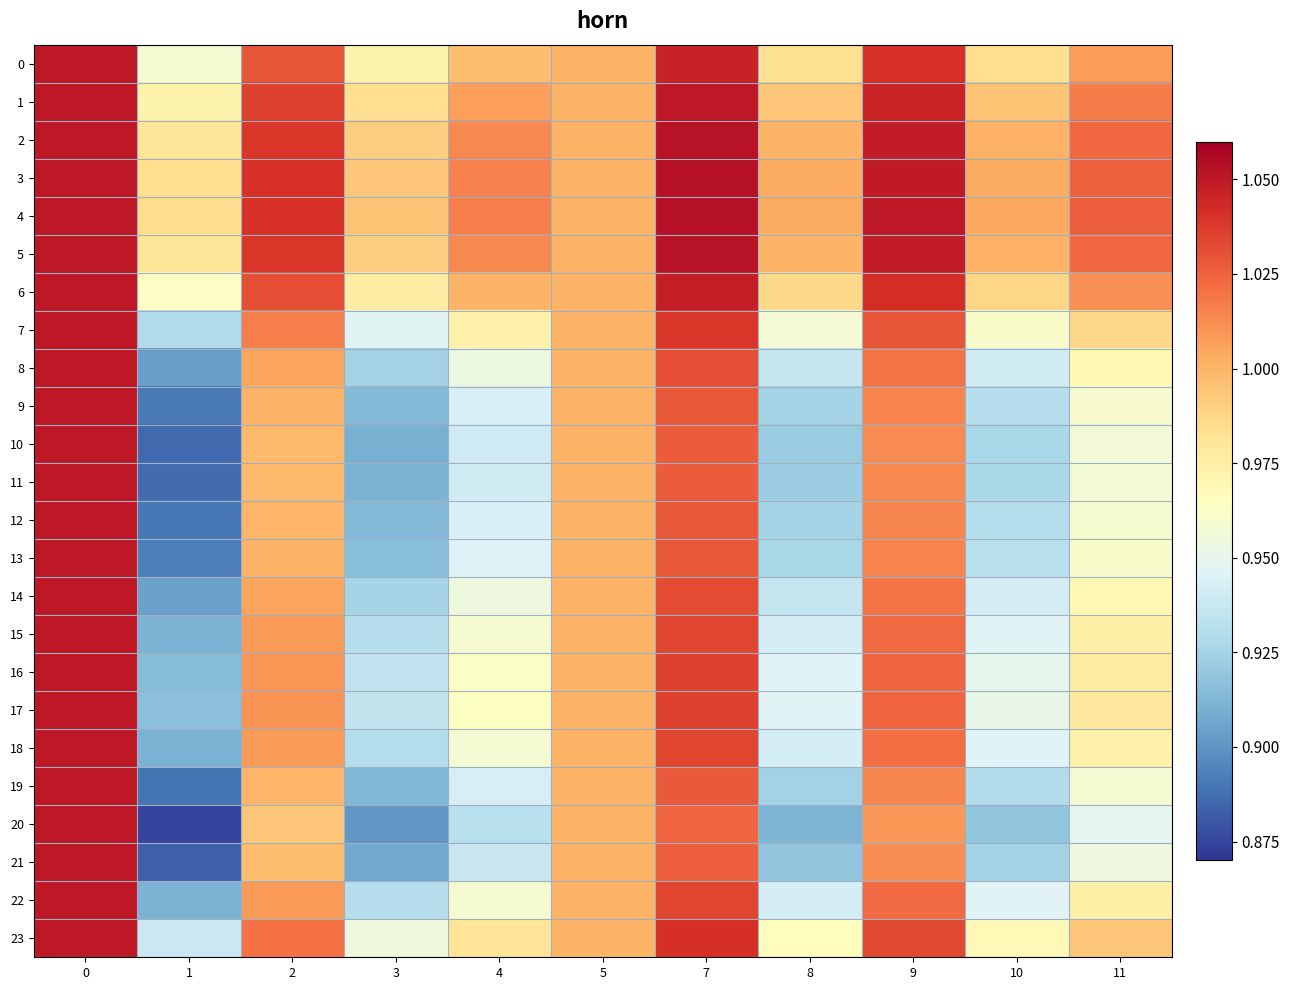

What is the total value across all series at 7?

24.9